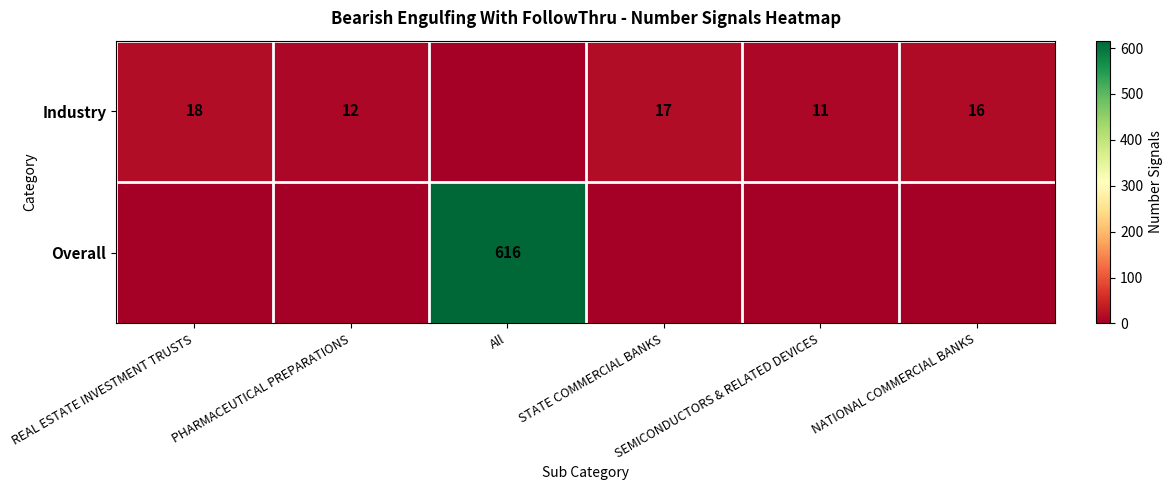

Which has a higher value, NATIONAL COMMERCIAL BANKS or PHARMACEUTICAL PREPARATIONS?

NATIONAL COMMERCIAL BANKS